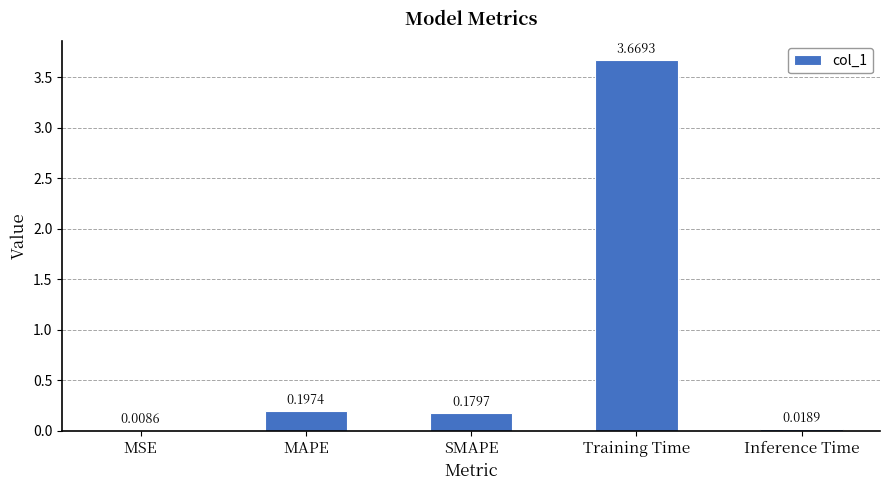

What is the change in value from MSE to Training Time?

+3.7